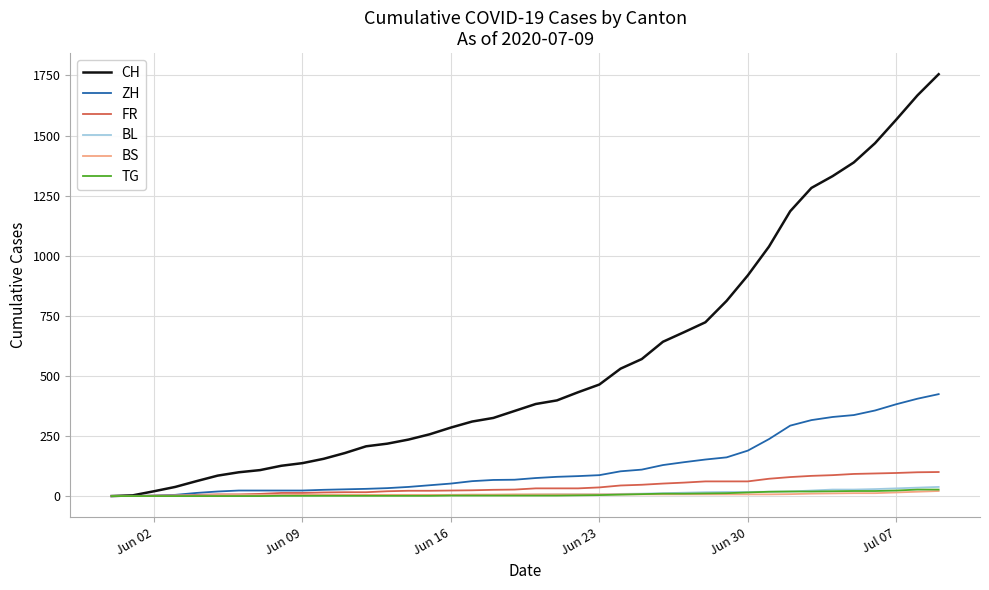

Which series has the largest total across all categories?

CH